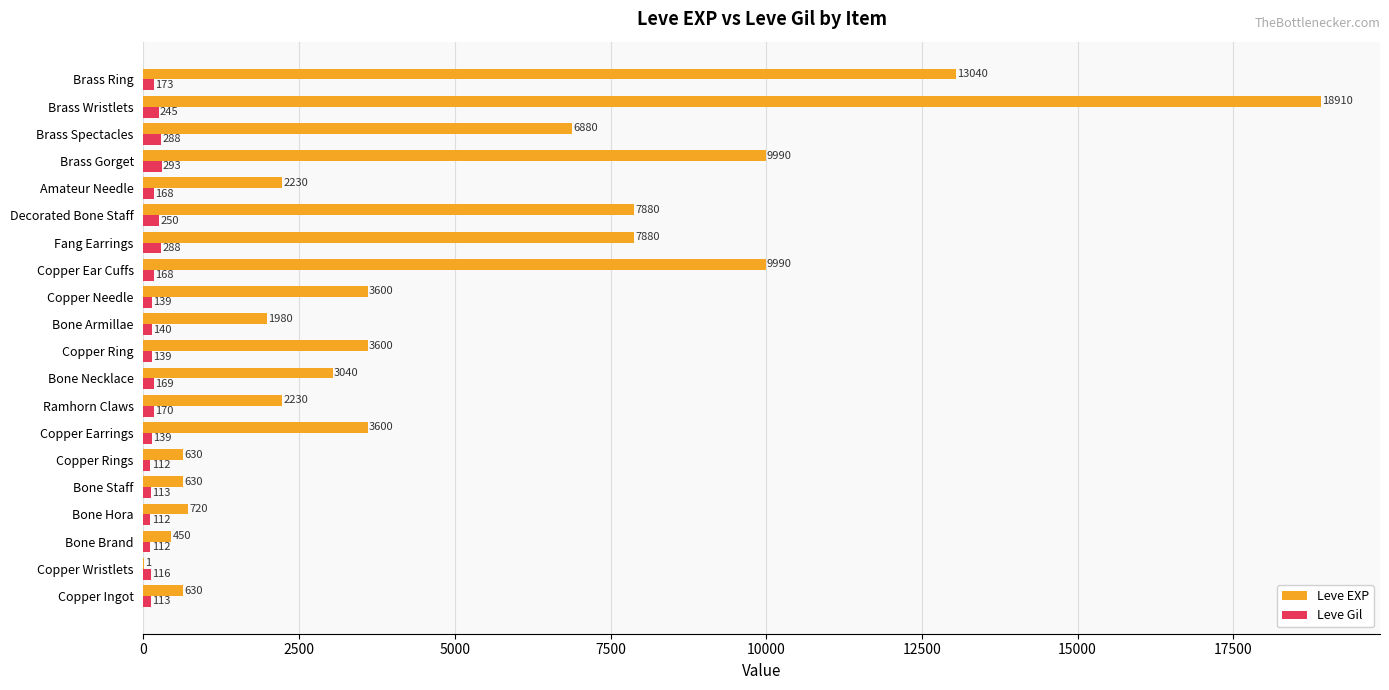

Read the Leve EXP value at Bone Hora.

720